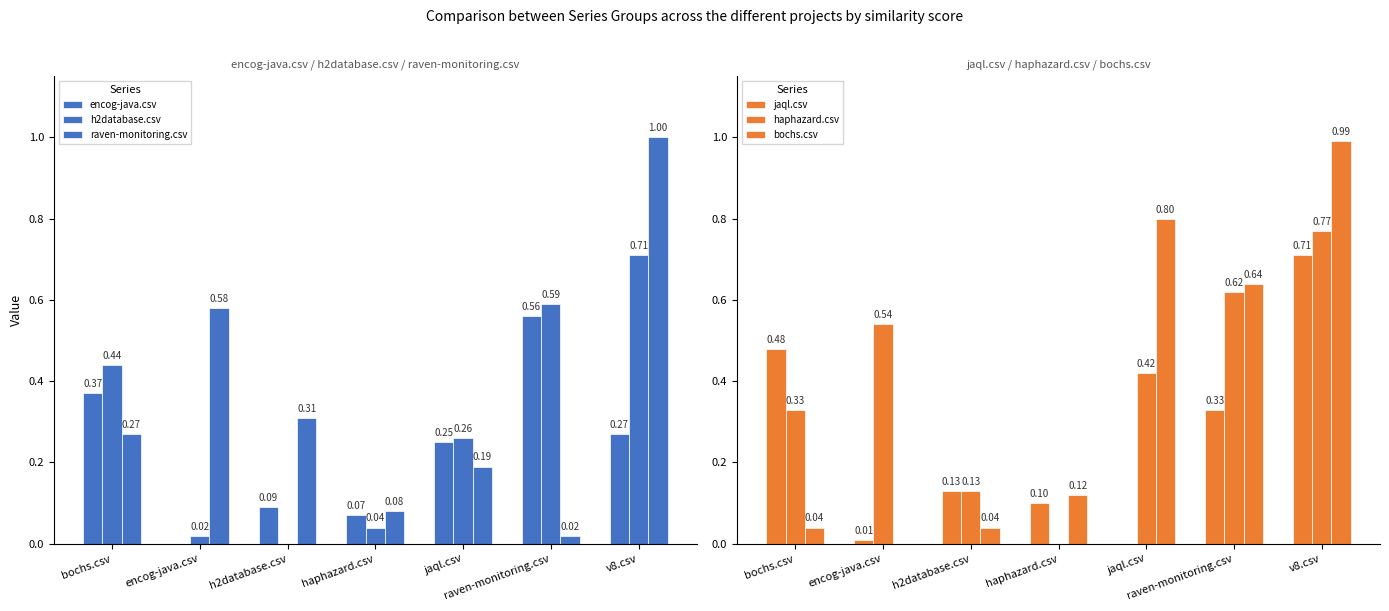

Are the bars horizontal?

No